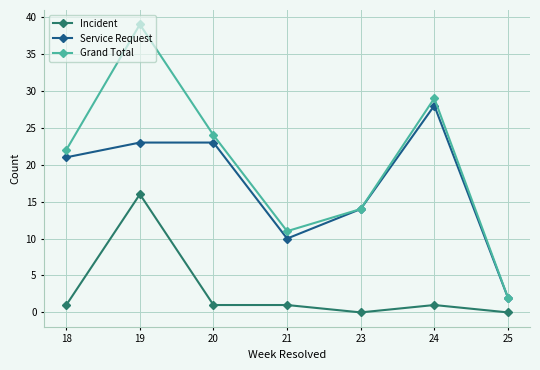

The Grand Total series shows 9 at 20. True or false?

False